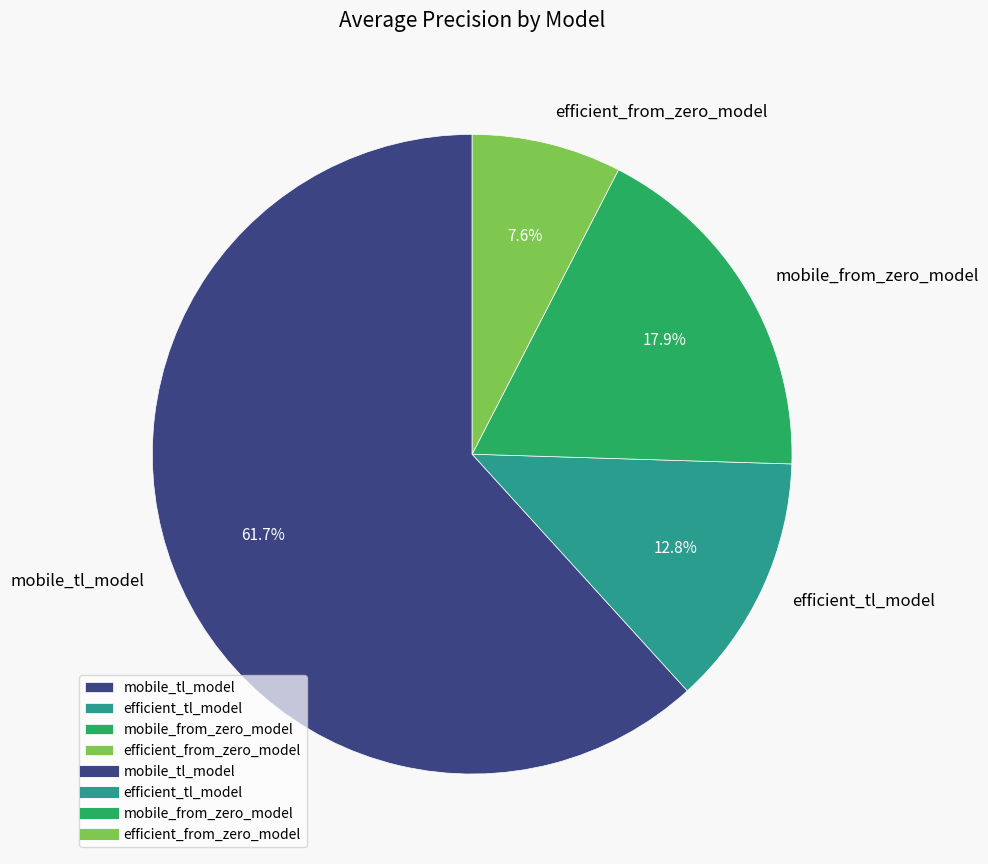

What is the smallest slice in the pie chart?

efficient_from_zero_model